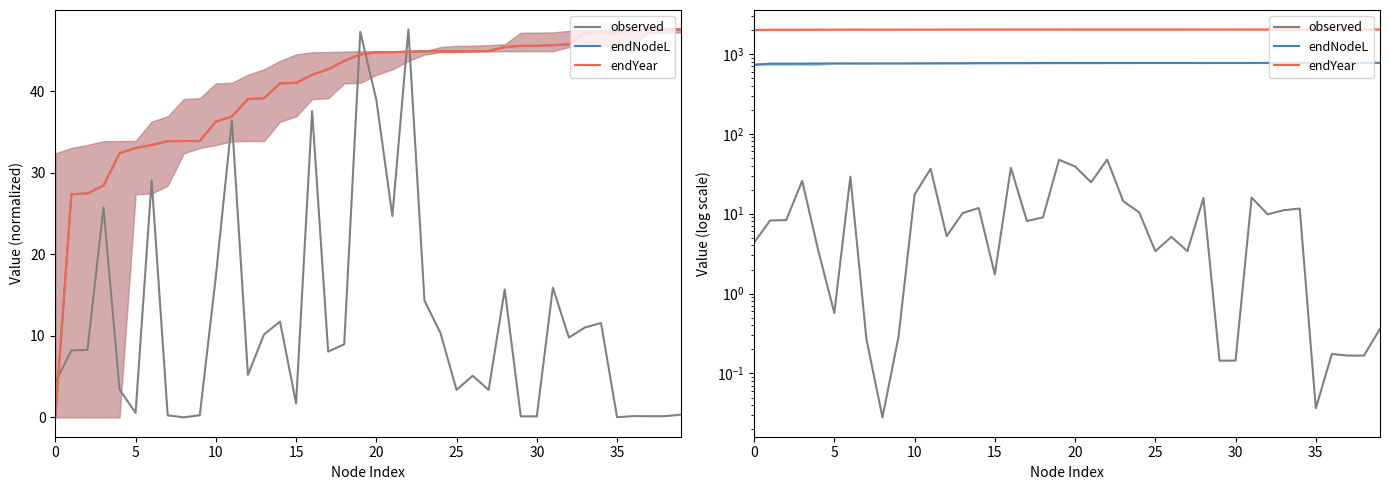

At which category is the sum across all series the highest?

22